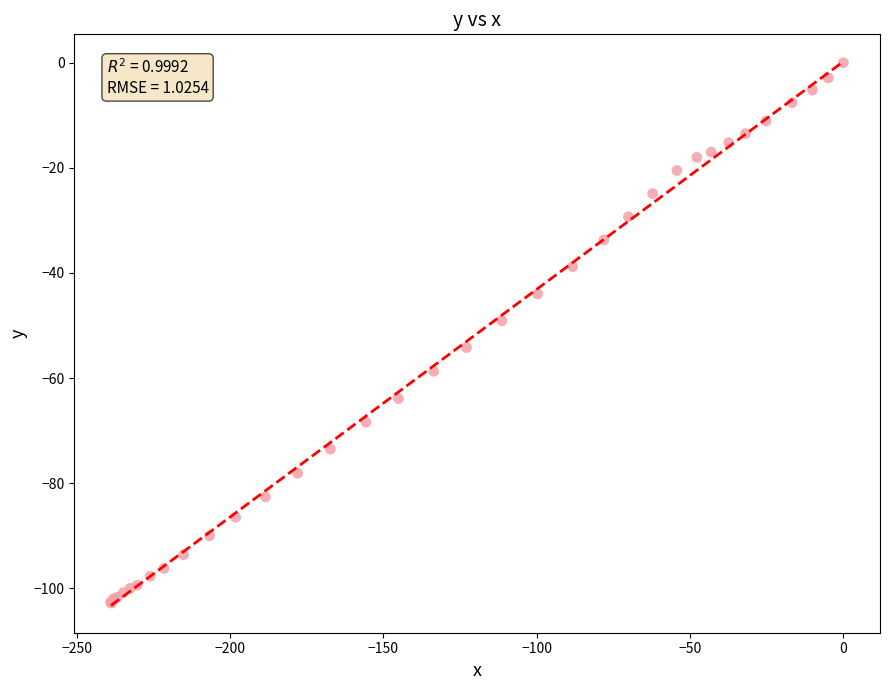

What Y value in the scatter plot is closest to -51?

-49.1